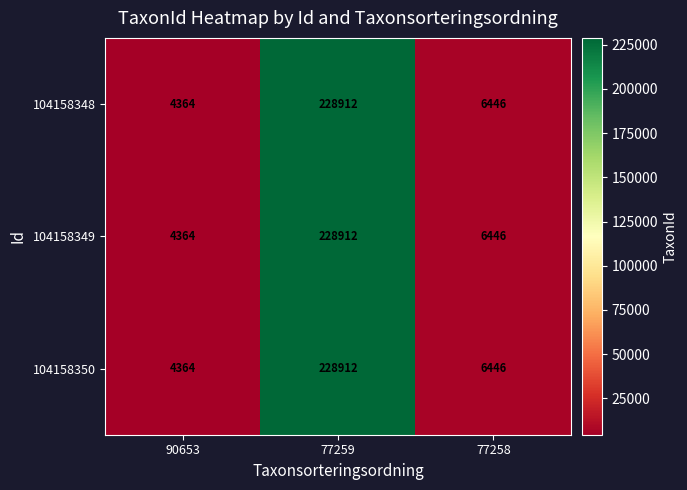

Reading left to right, what are all the values shown in this chart?

104158348: 90653=4364	77259=228912	77258=6446
104158349: 90653=4364	77259=228912	77258=6446
104158350: 90653=4364	77259=228912	77258=6446